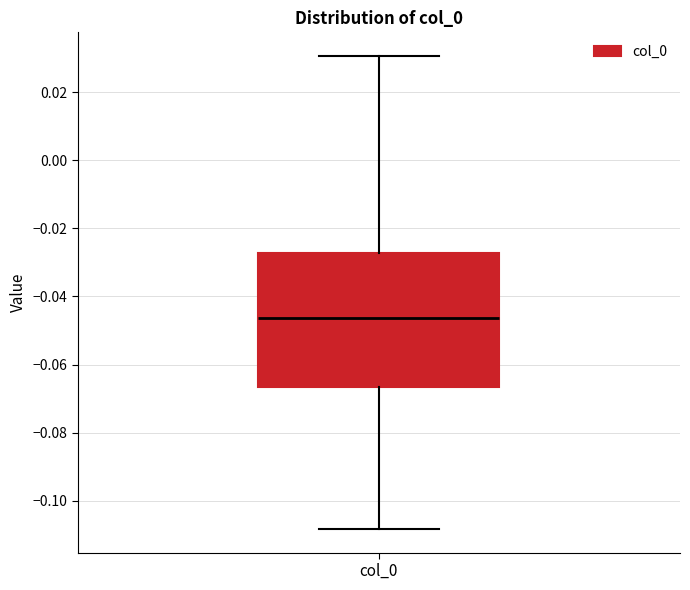

Transcribe this box plot: give where the median line is, the range the box spans, and where the two whiskers end, as read against the y-axis. The values are not printed on the chart, so give them approximately, as read against the axis.

median -0.046, box -0.066 to -0.028, whiskers -0.108 to 0.030